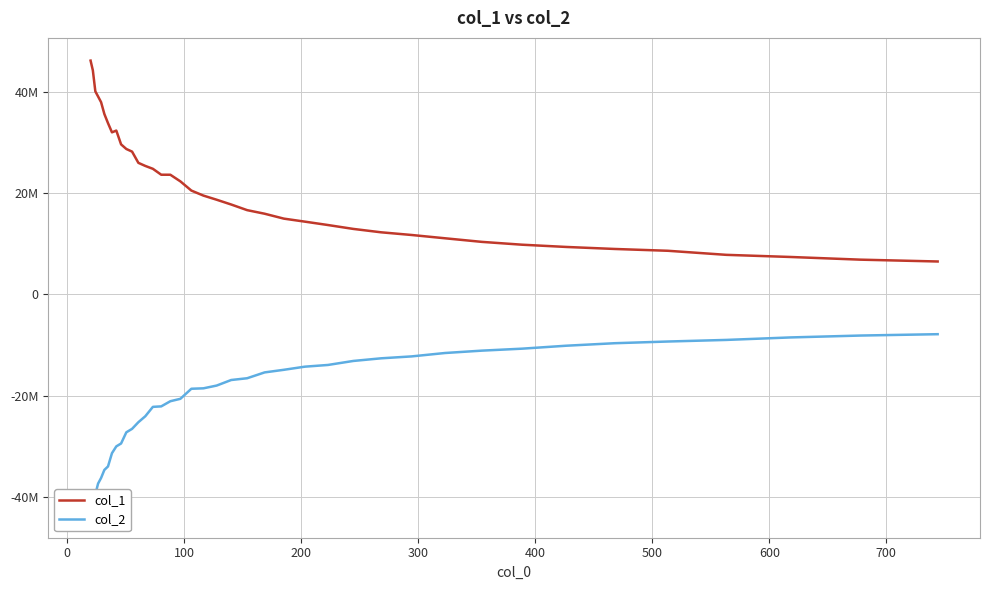

Reading right to left, extract all data points from this chart.

col_1: 6521481.0	6881391.7	7413559.5	7834500.8	8637444.3	8994982.4	9393403.7	9837049.4	10397977.6	11105909.1	11758169.6	12287951.4	12957436.1	13724590.7	14394587.0	14990862.9	15958667.2	16666069.6	17778174.3	18722655.5	19540166.6	20531455.8	22351536.5	23660835.6	23664981.0	24834112.5	25401289.8	26009282.2	28231606.4	28749841.0	29660836.4	32386565.6	32038142.8	33861958.9	35650415.4	37998269.5	39123899.1	40129209.8	44282866.9	46212620.0
col_2: -7844828.5	-8111130.3	-8486082.0	-8977109.3	-9292007.3	-9627334.8	-10122284.2	-10705564.1	-11095675.2	-11561537.0	-12233860.5	-12611489.7	-13133436.9	-13923995.8	-14262243.1	-14881679.2	-15395152.0	-16549690.0	-16896556.4	-17993413.2	-18540757.7	-18625322.9	-20613273.8	-21089085.6	-22109108.4	-22202748.9	-24059338.9	-25236034.3	-26548743.1	-27232388.0	-29440945.2	-30011097.3	-31357842.8	-33976592.1	-34659629.3	-36251336.8	-37362173.1	-39487314.3	-43570626.6	-41630767.8